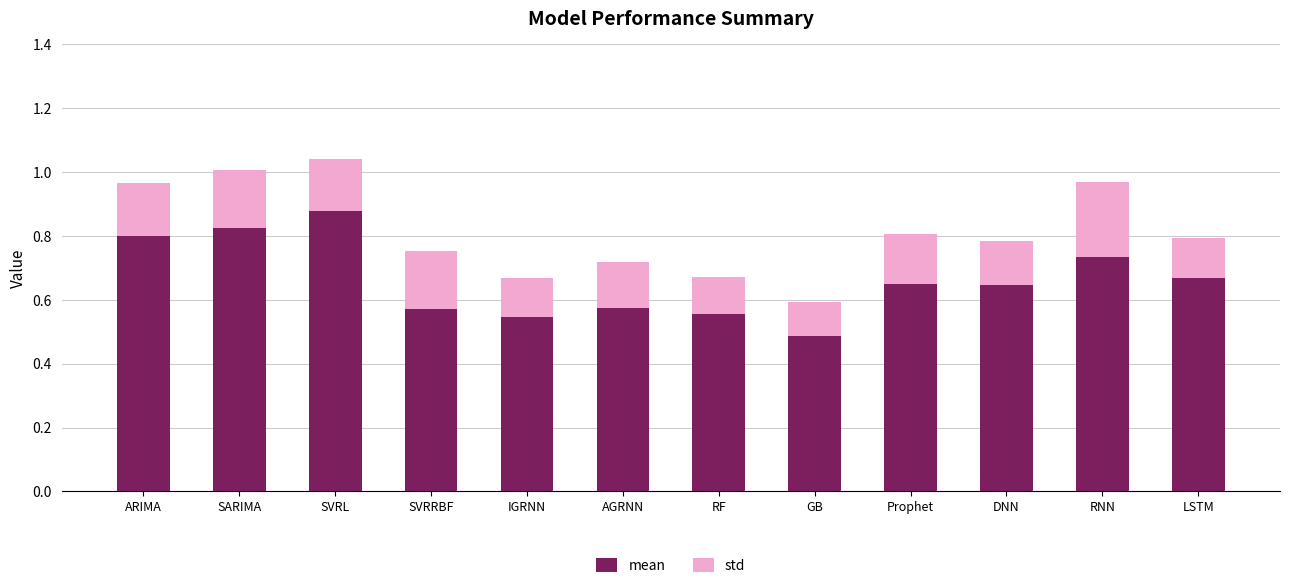

What is the total value across all series at SARIMA?

1.0